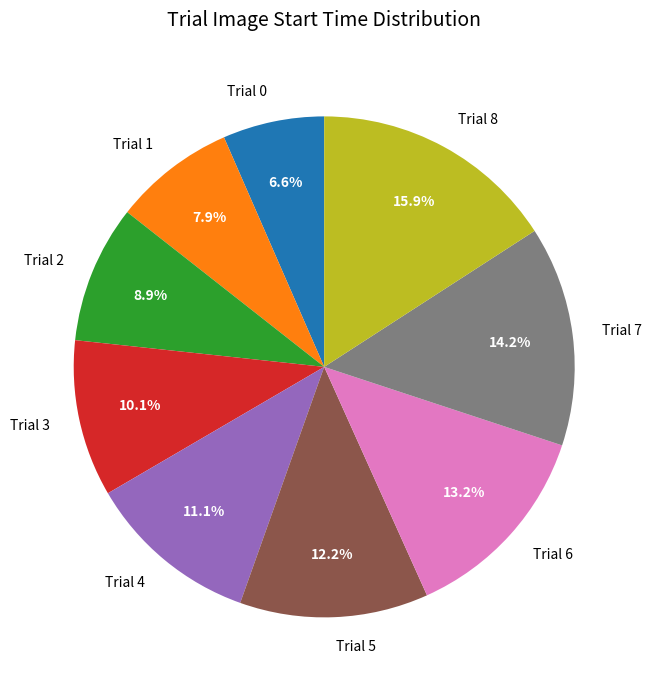

Combined, what portion of the pie is Trial 3 and Trial 1?

18.0%